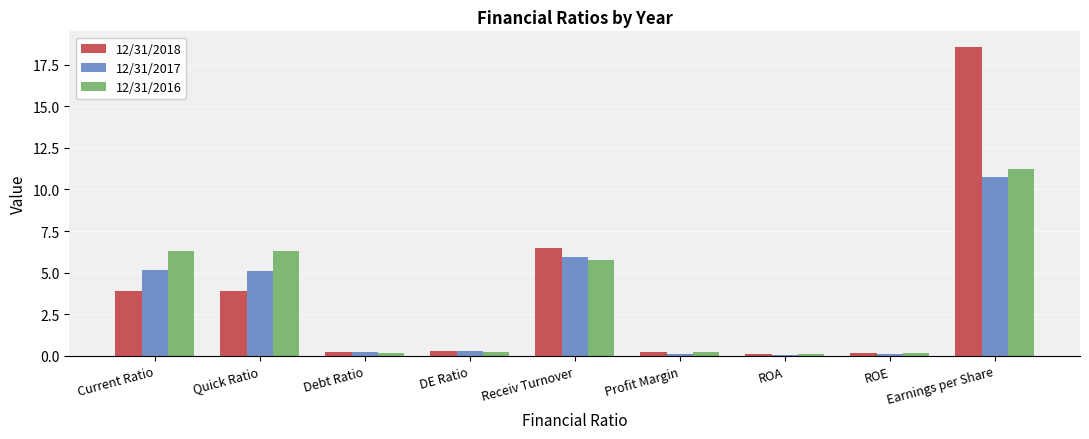

What is the label of the 8th bar from the left?

ROE